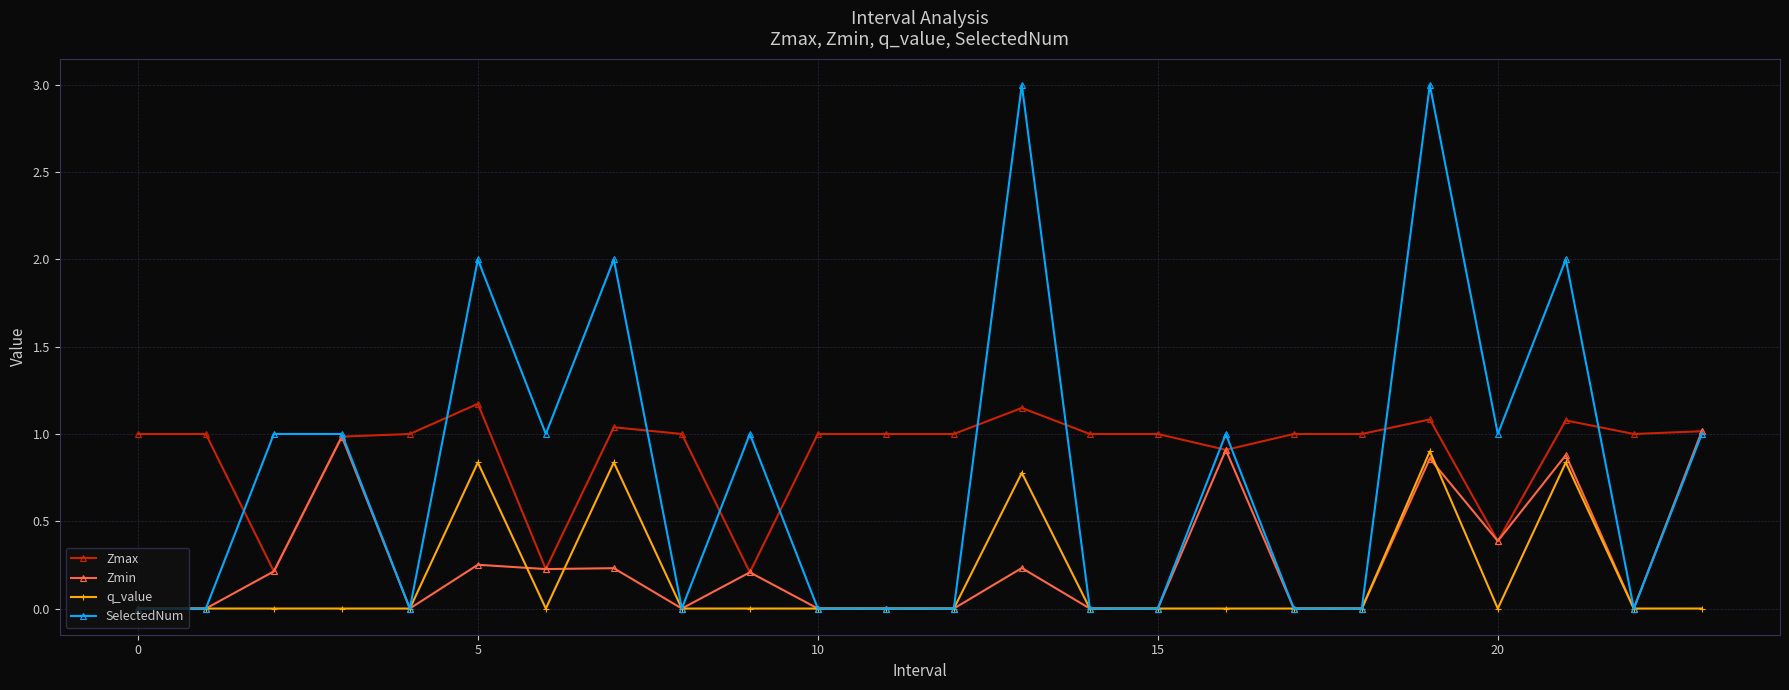

True or false: Zmax and q_value cross at least once.

False